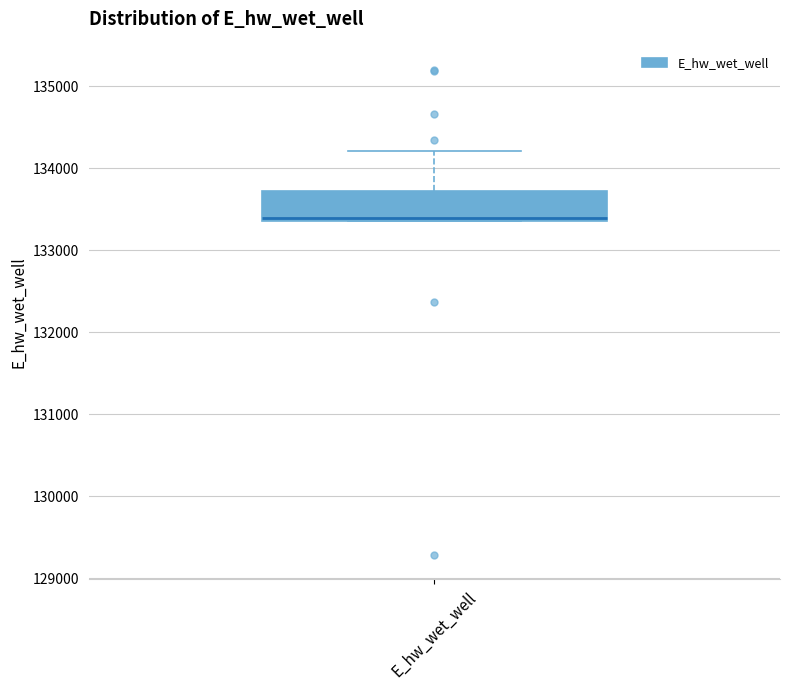

Transcribe this box plot: give where the median line is, the range the box spans, and where the two whiskers end, as read against the y-axis. The values are not printed on the chart, so give them approximately, as read against the axis.

median 133400 (just above the box's lower edge), box 133400 to 133700, whiskers 133400 to 134200